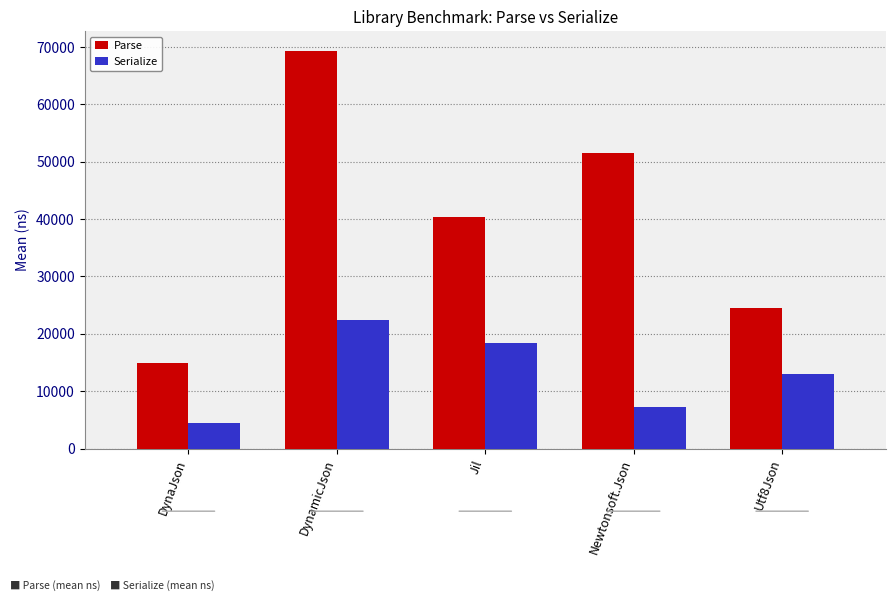

How many data points in Parse are above 40285?

3